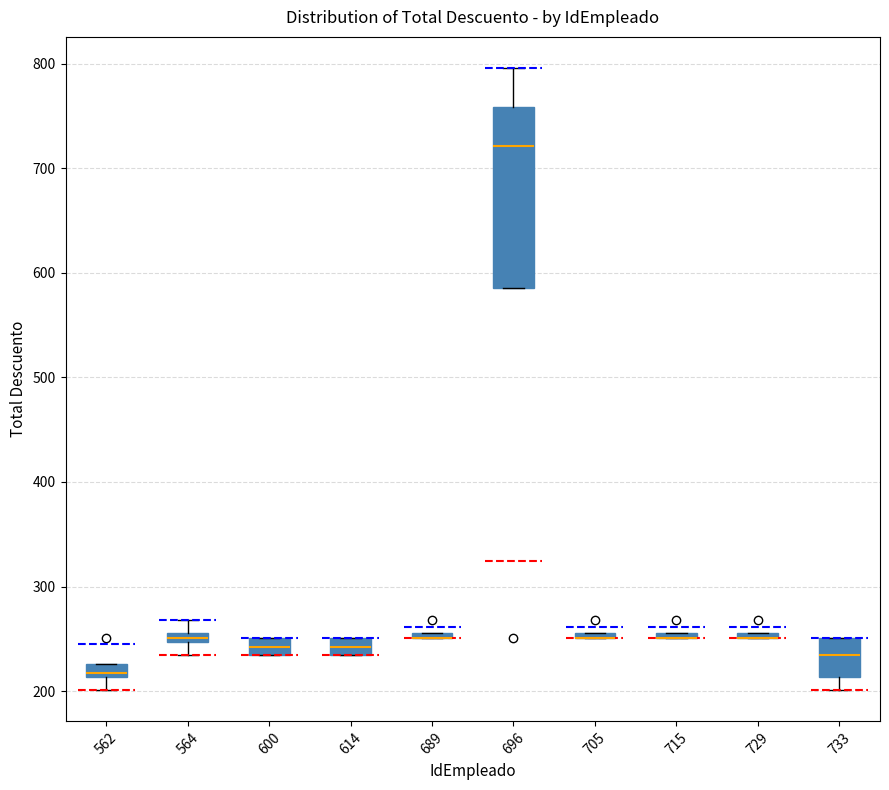

Where is the lower edge of the box at x = 689 on the y-axis? The values are not printed on the chart, so give them approximately, as read against the axis.

250